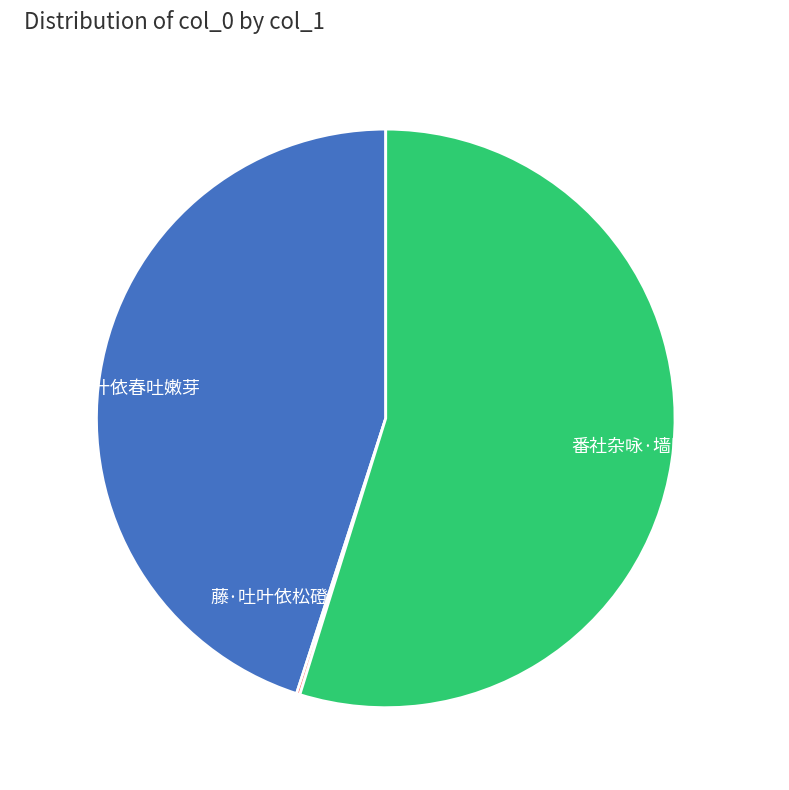

What is the majority slice?

番社杂咏·墙阴蕉叶依然绿